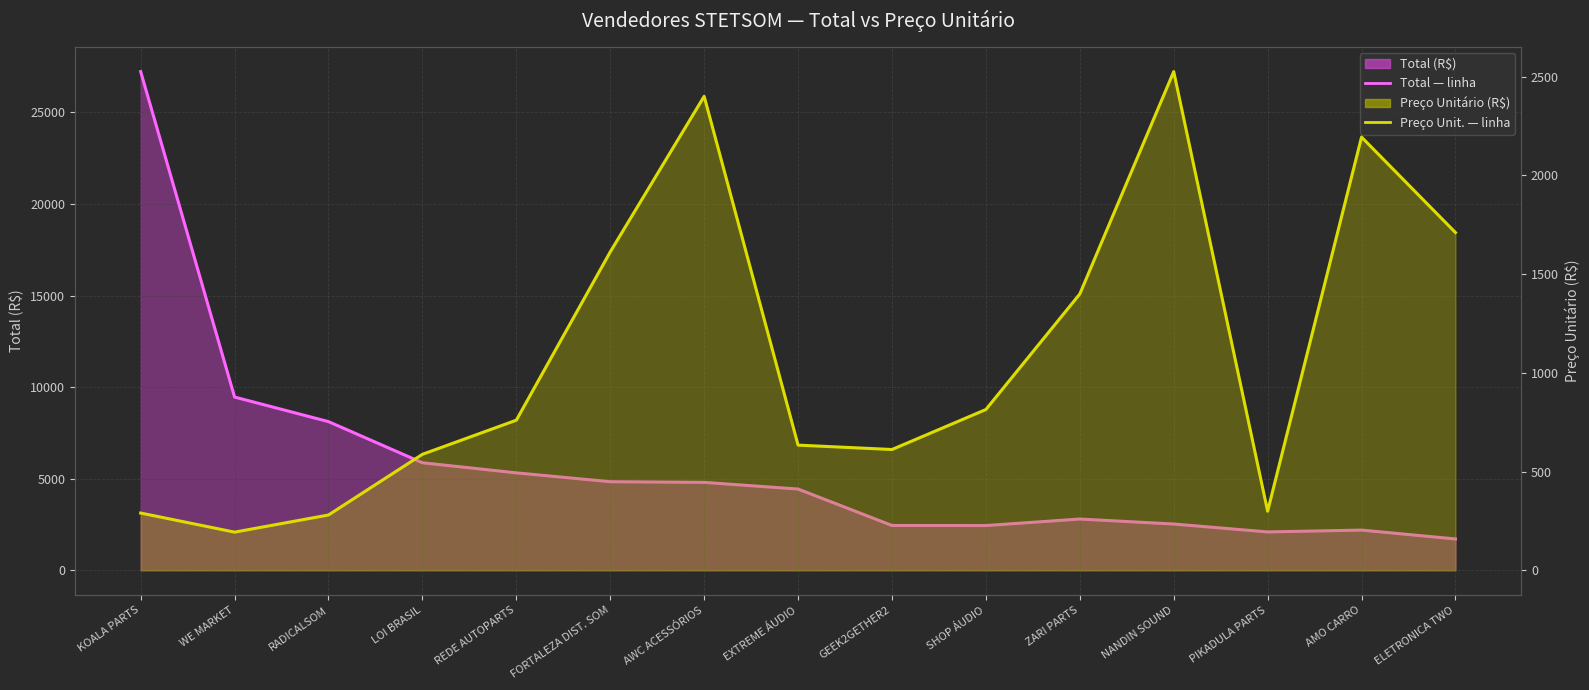

Is the value of Preço Unitário (R$) linha at NANDIN SOUND greater than the value of Total (R$) linha at EXTREME ÁUDIO?

No